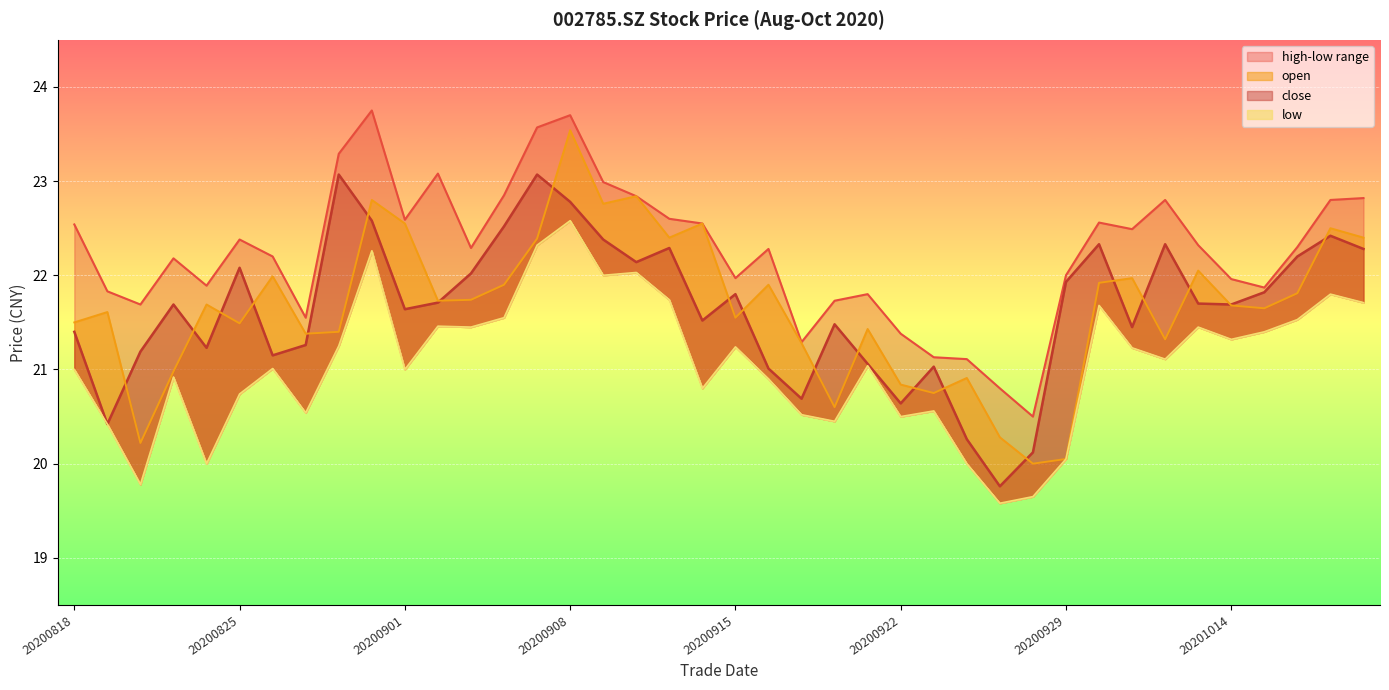

Which series has the widest spread of values?

open